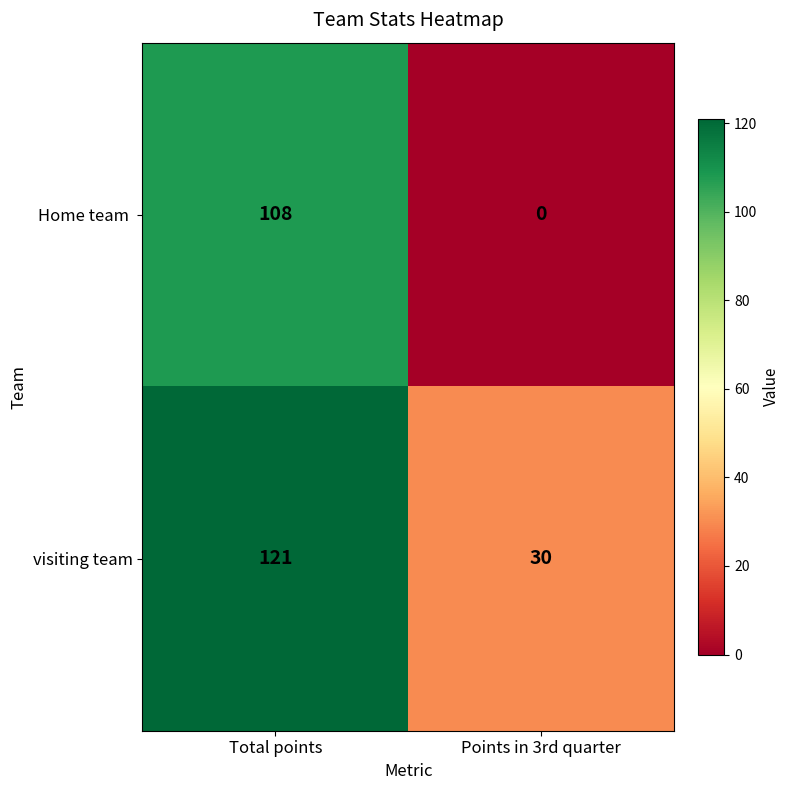

Which category has the highest value across all series?

Total points